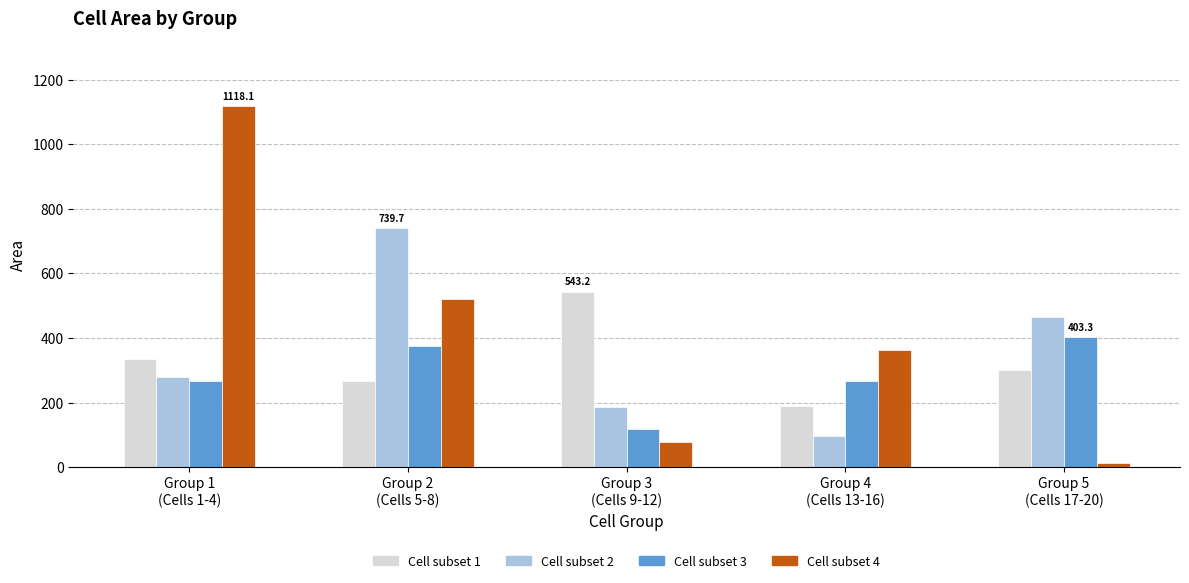

List the series in order of their overall mean, lowest first.

Cell subset 3, Cell subset 1, Cell subset 2, Cell subset 4